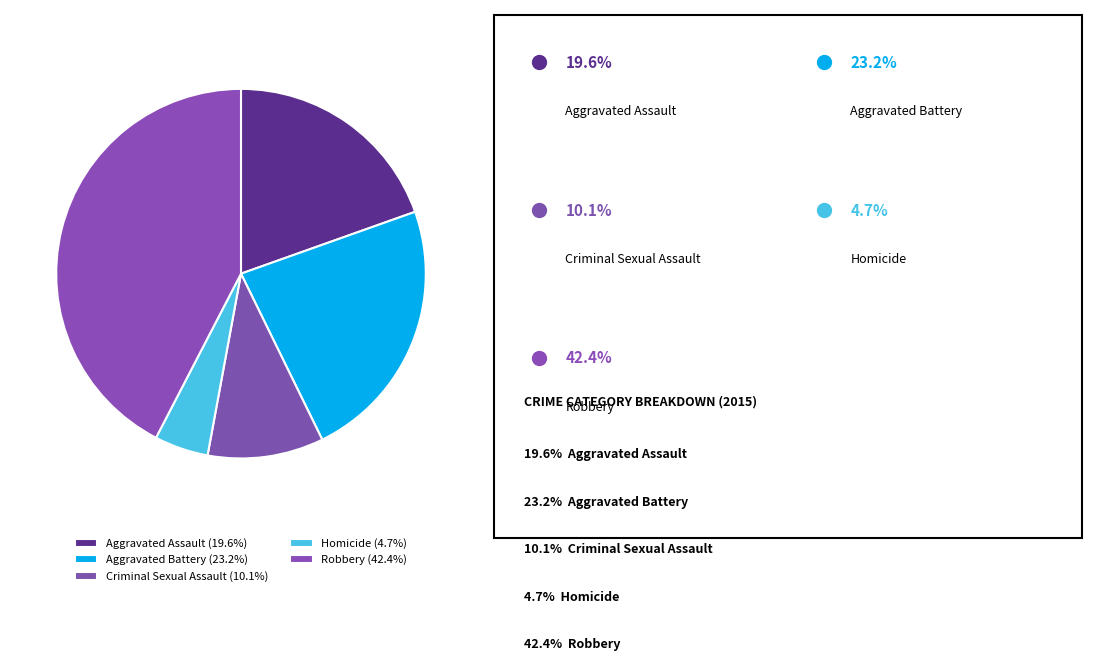

What is the total percentage of Criminal Sexual Assault and Robbery?

52.5%